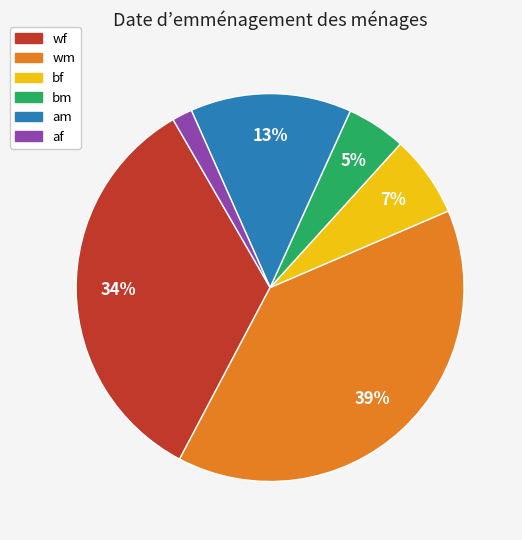

To the nearest percent, what percentage of the pie is am?

13%